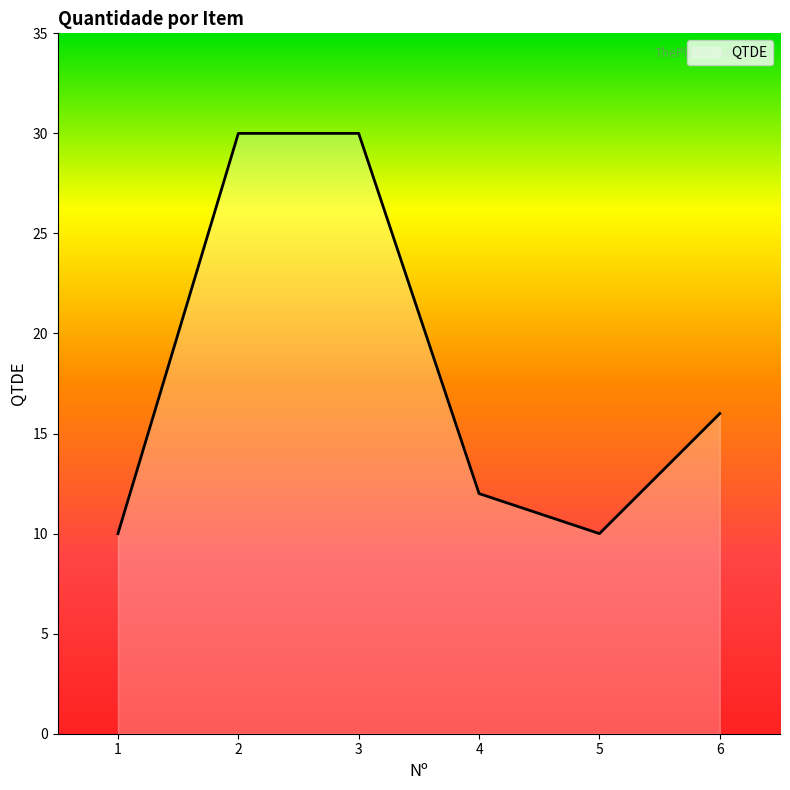

What is the average value?

18